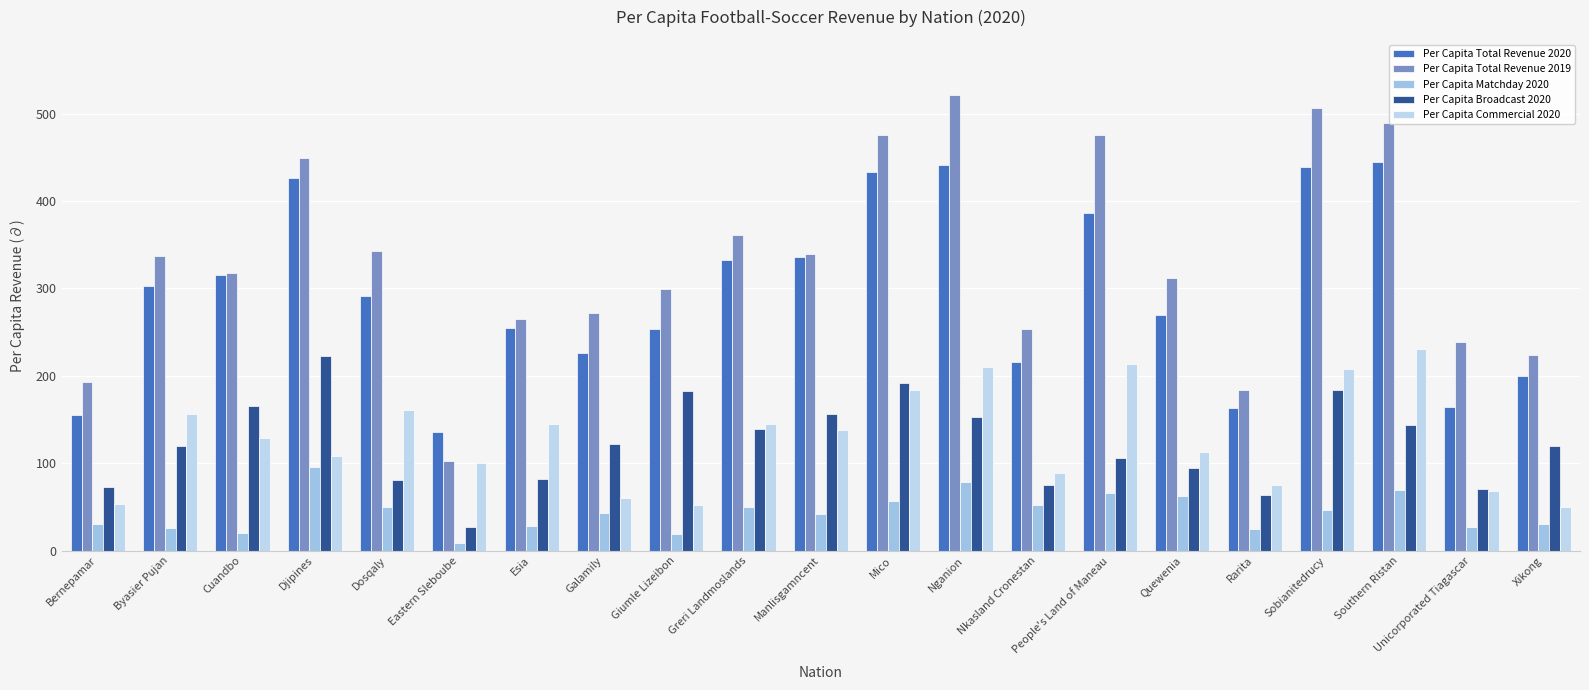

What is the highest value of the Per Capita Broadcast 2020 series?

223.2